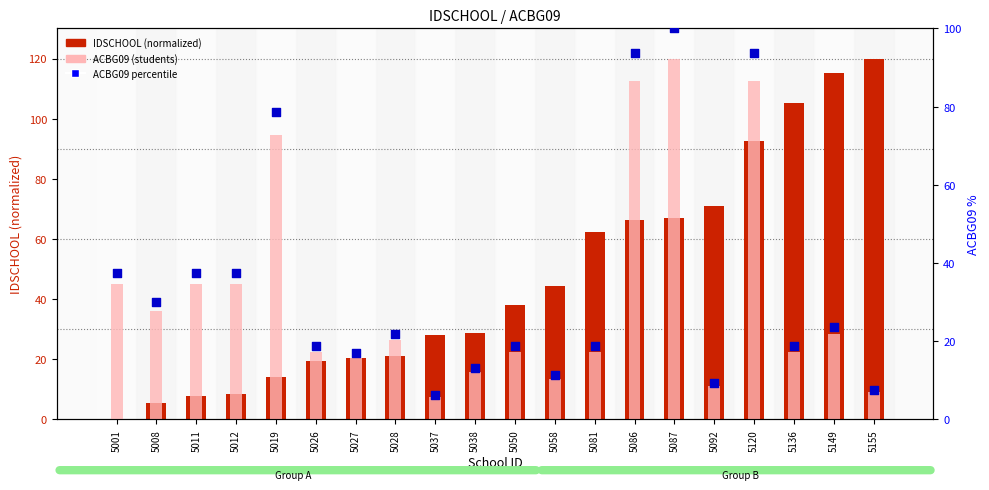

Is the value of ACBG09 percentile at 5037 greater than the value of IDSCHOOL (normalized) at 5027?

No